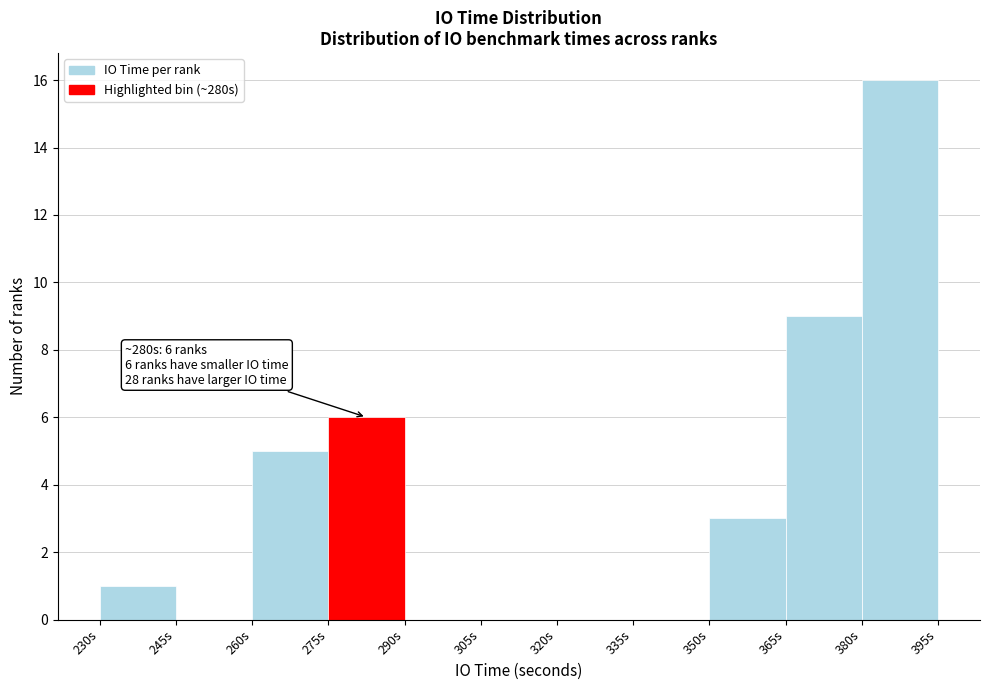

Which range on the x-axis has the tallest bar?

380 to 395